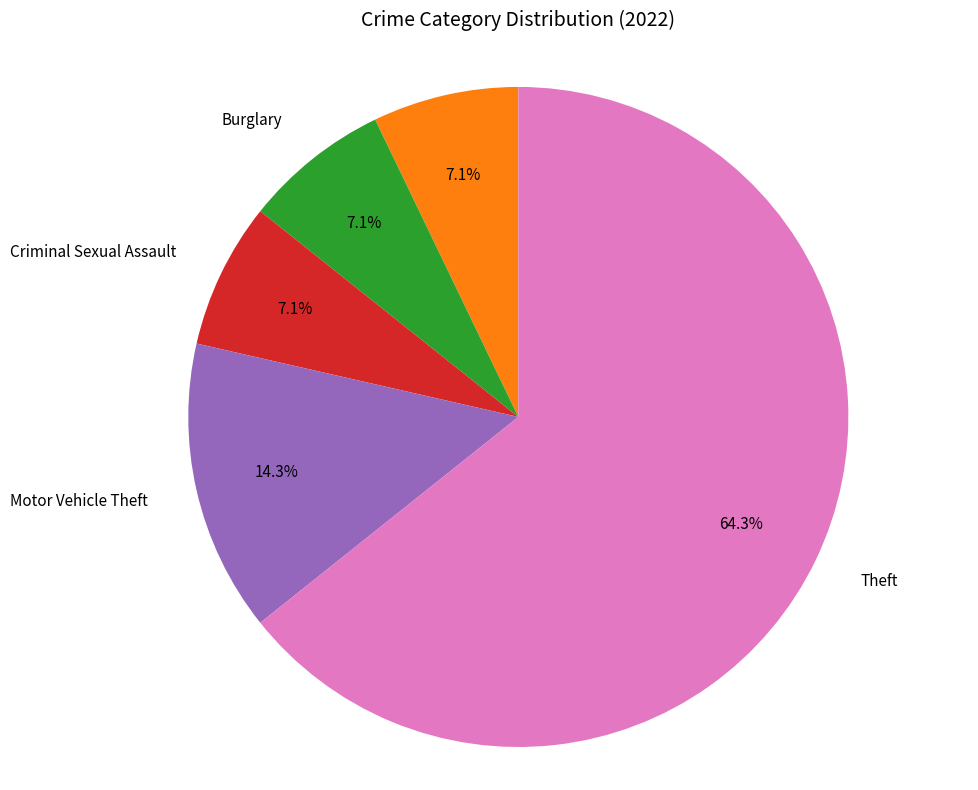

Does any single category account for the majority?

Yes